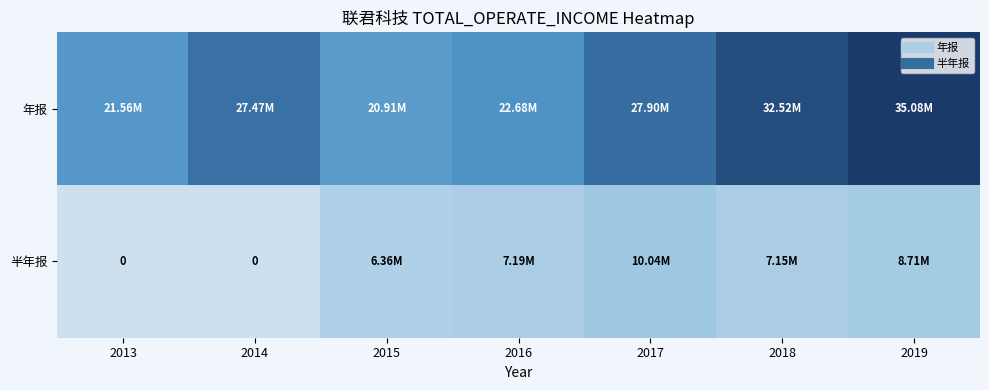

List the labels in order of 半年报 value, largest first.

2017, 2019, 2016, 2018, 2015, 2013, 2014